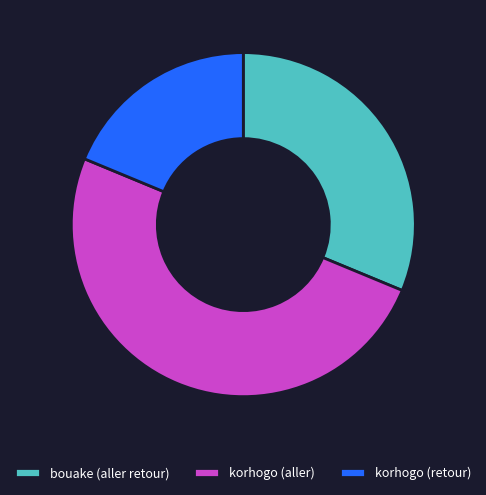

Which slice is the largest?

korhogo (aller)